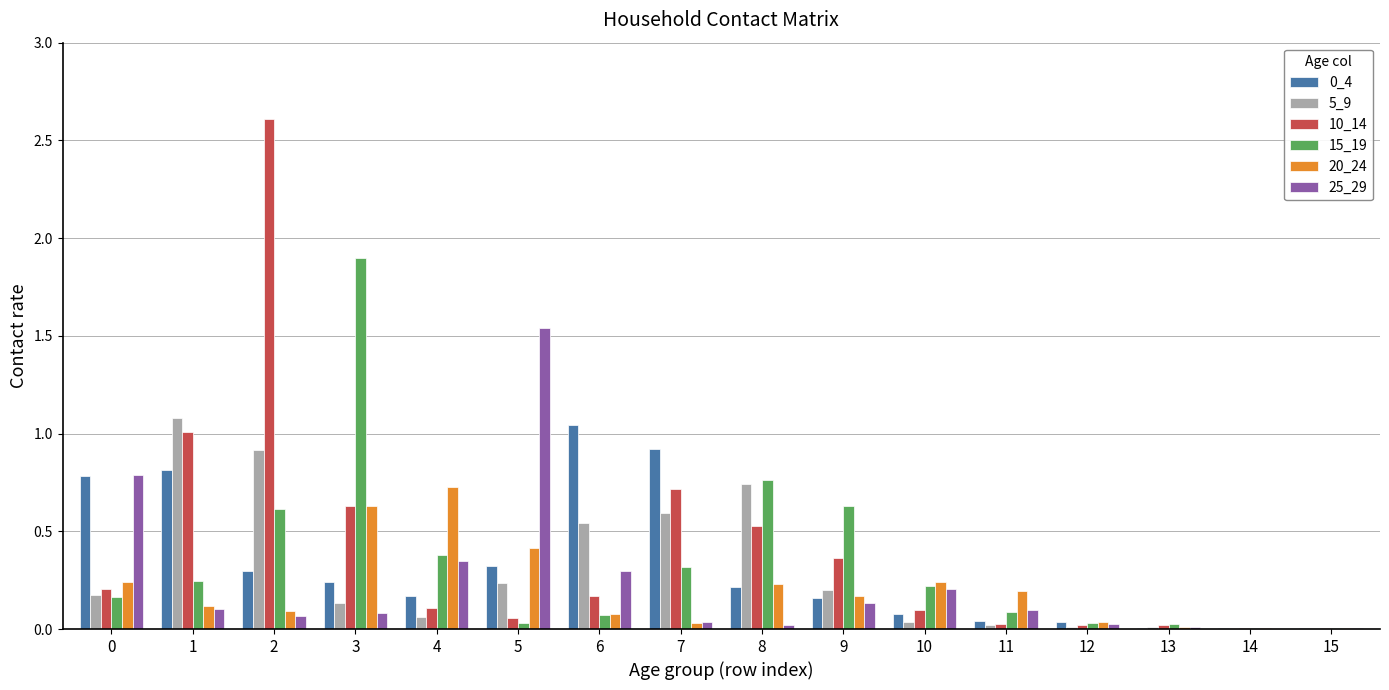

Does the chart contain stacked bars?

No